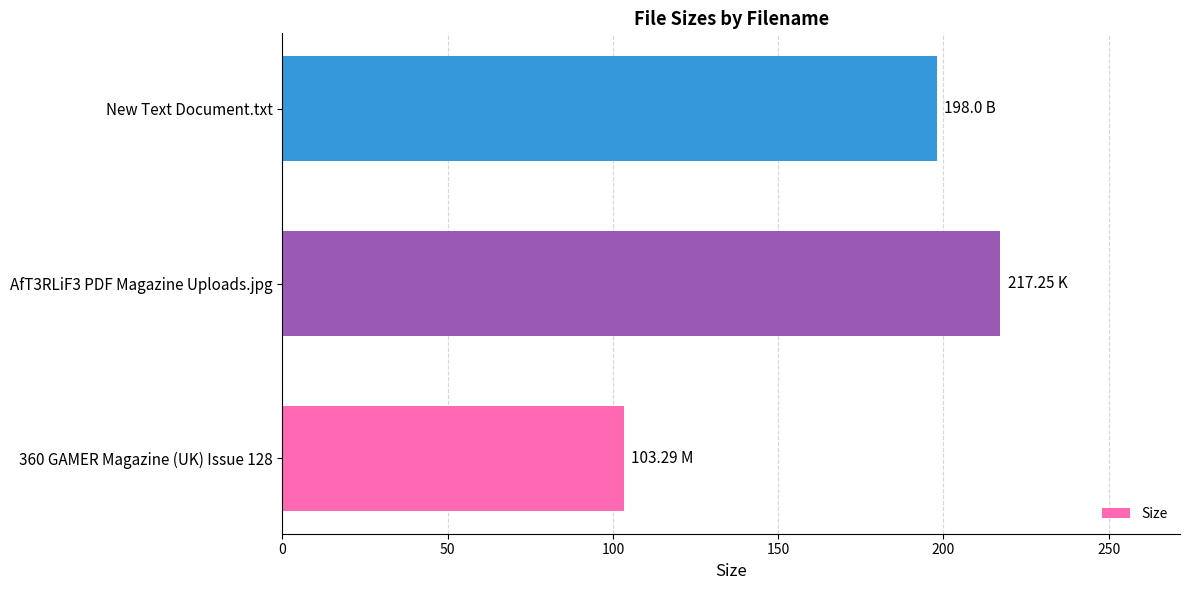

What is the change in value from 360 GAMER Magazine (UK) Issue 128 to AfT3RLiF3 PDF Magazine Uploads.jpg?

+114.0